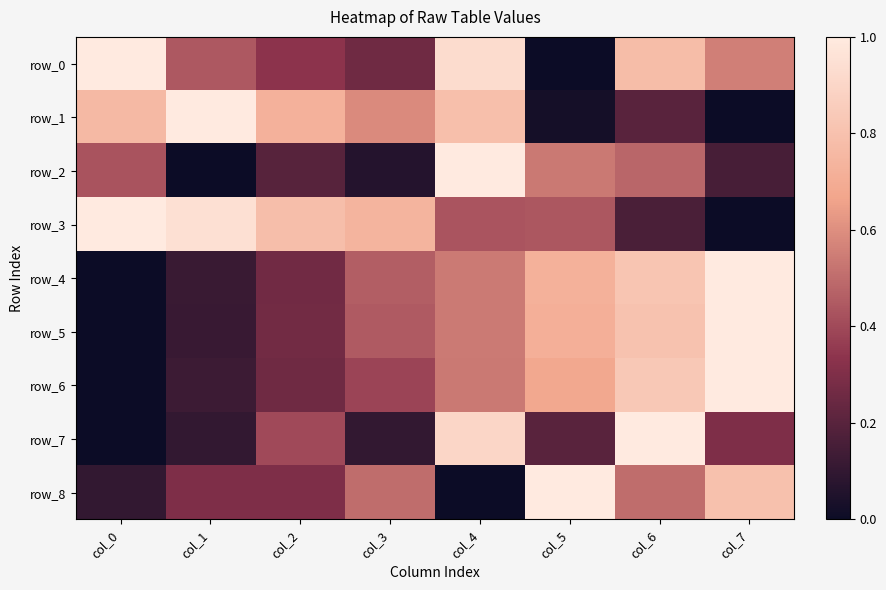

The value of row_5 at col_6 is 0.4. True or false?

False